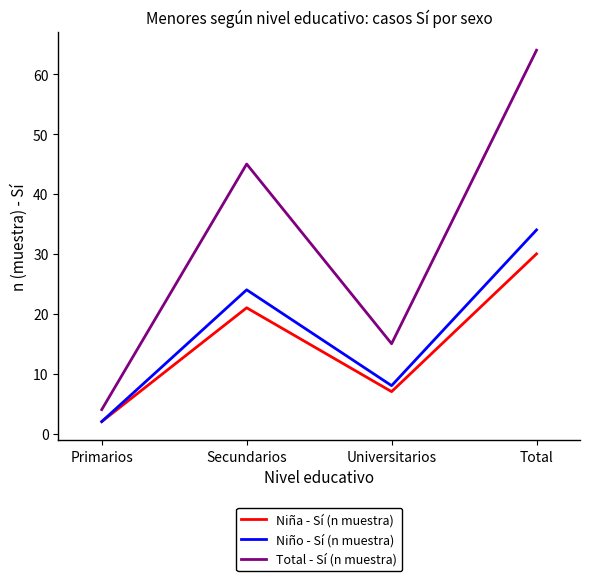

Is it true that Total - Sí (n muestra) equals 15 at Universitarios?

True